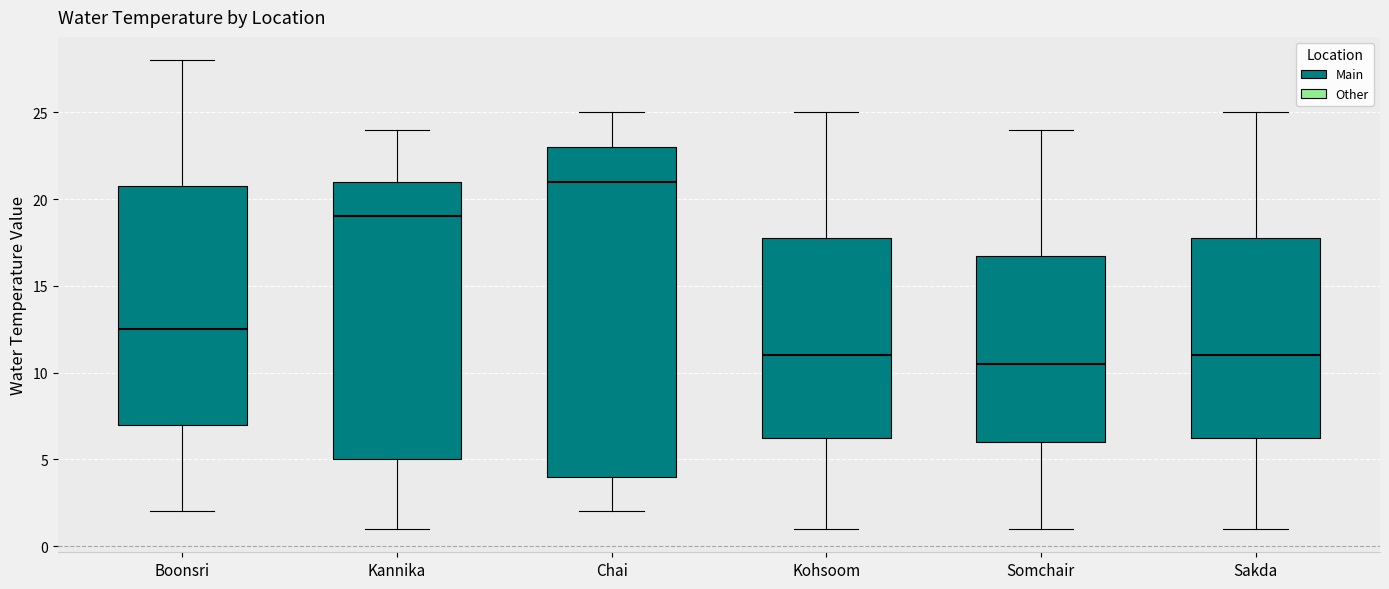

Comparing the boxes themselves (not the whiskers), which one is the tallest?

Chai